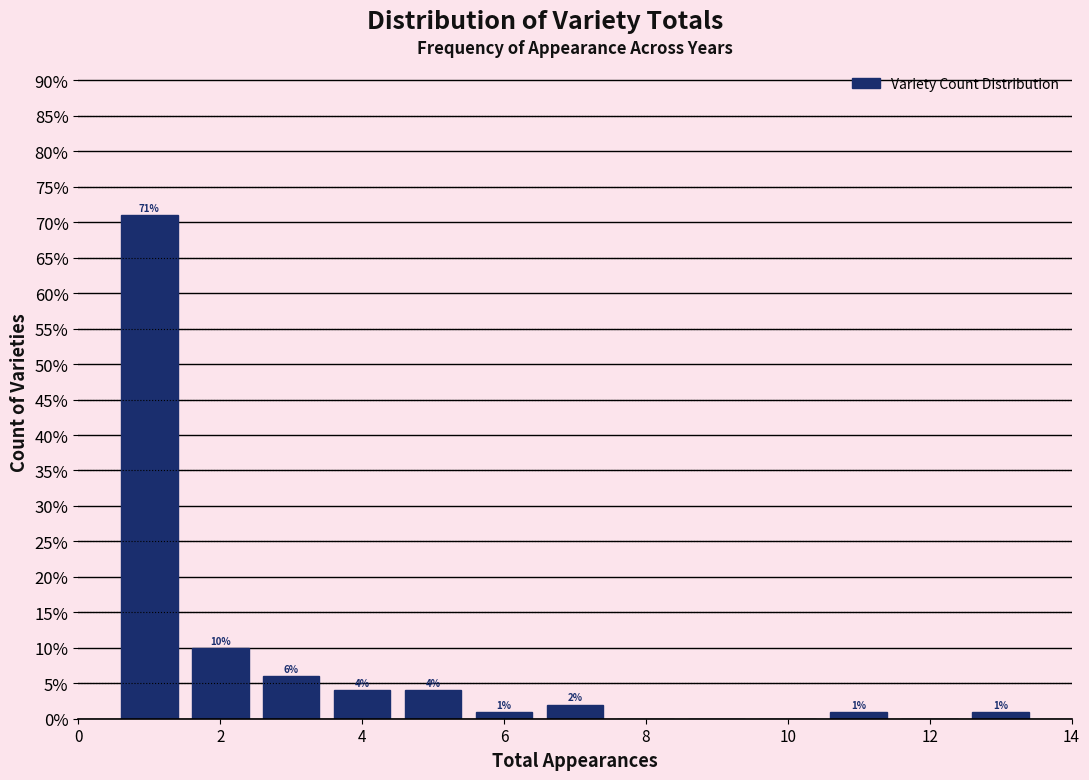

Over which range of the x-axis is the bar tallest?

0.5 to 1.5